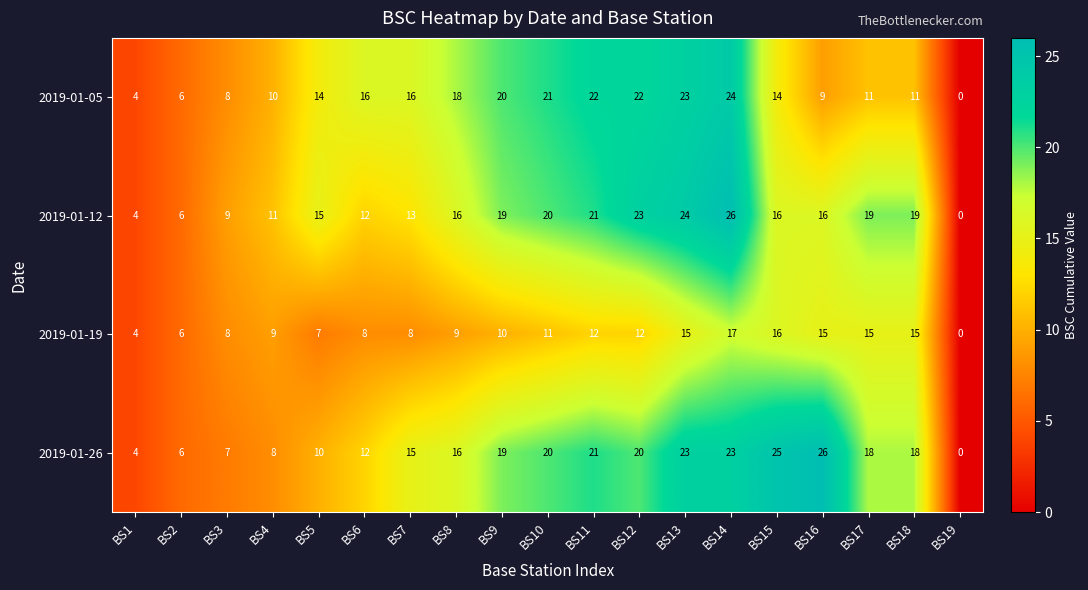

What is the maximum value shown in the chart?

26